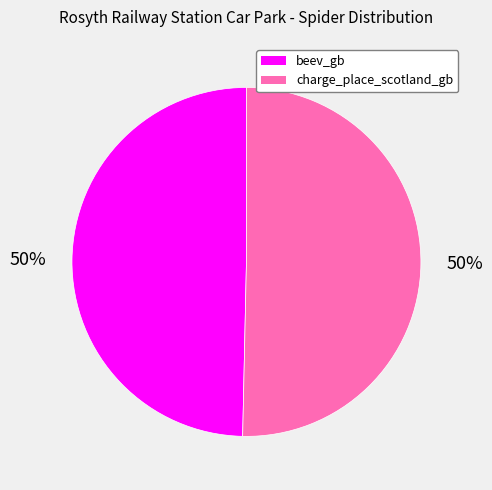

Combined, do beev_gb and charge_place_scotland_gb account for over 50%?

Yes